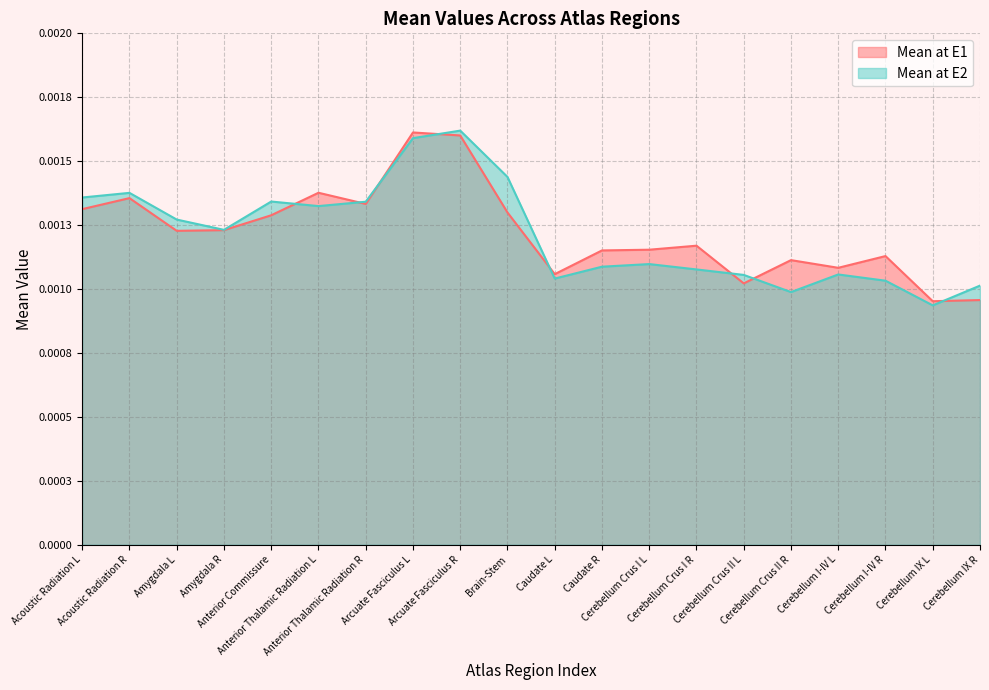

How many interior local peaks does the Mean at E2 series have?

5